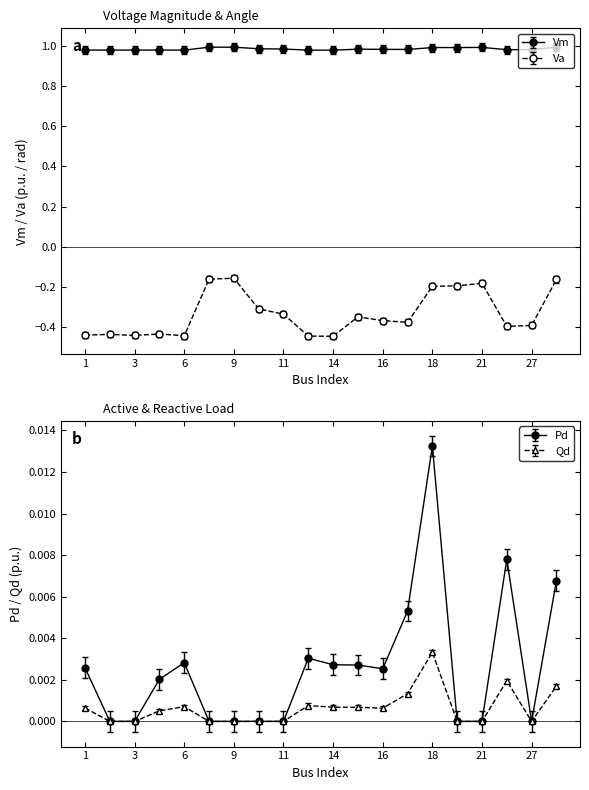

Which category has the lowest value across all series?

14